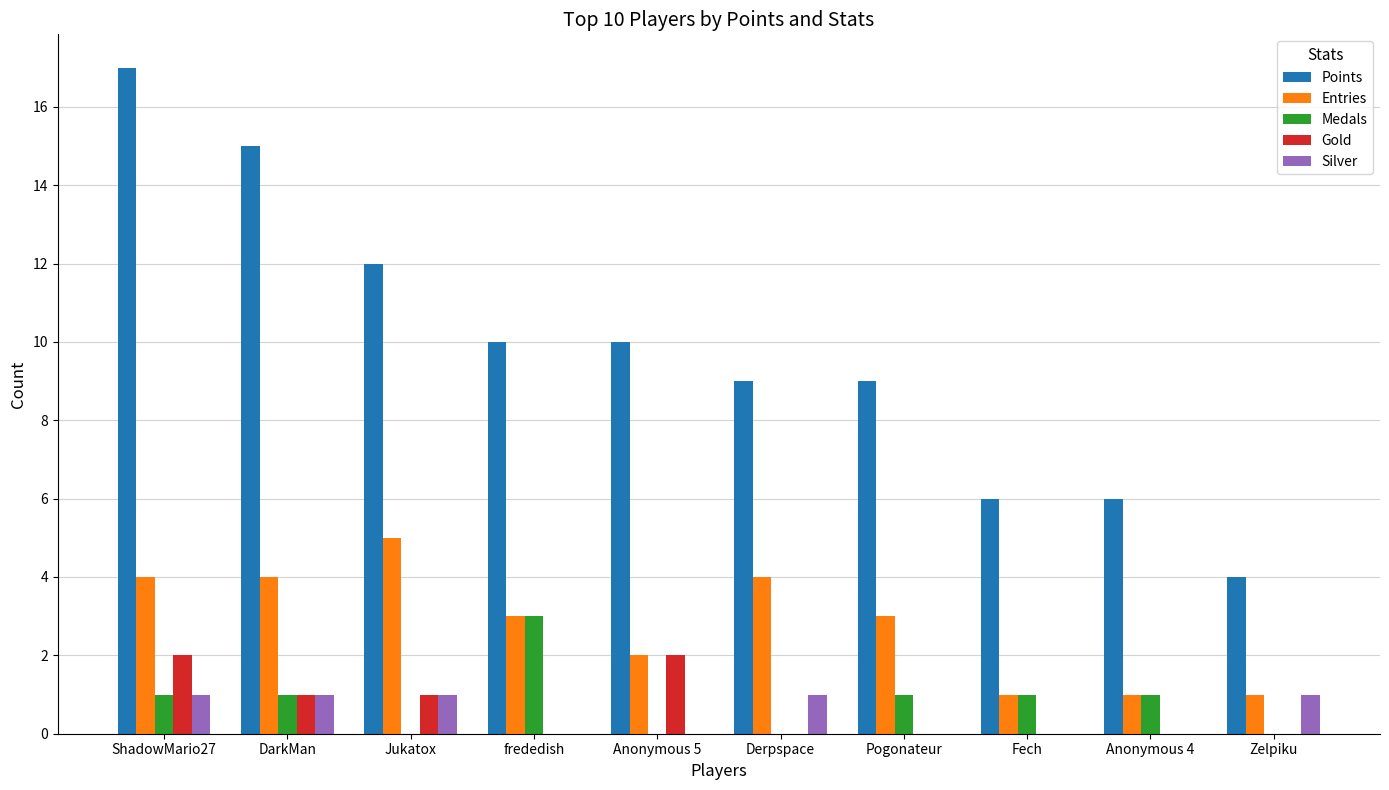

The Points series shows 9 at Pogonateur. True or false?

True